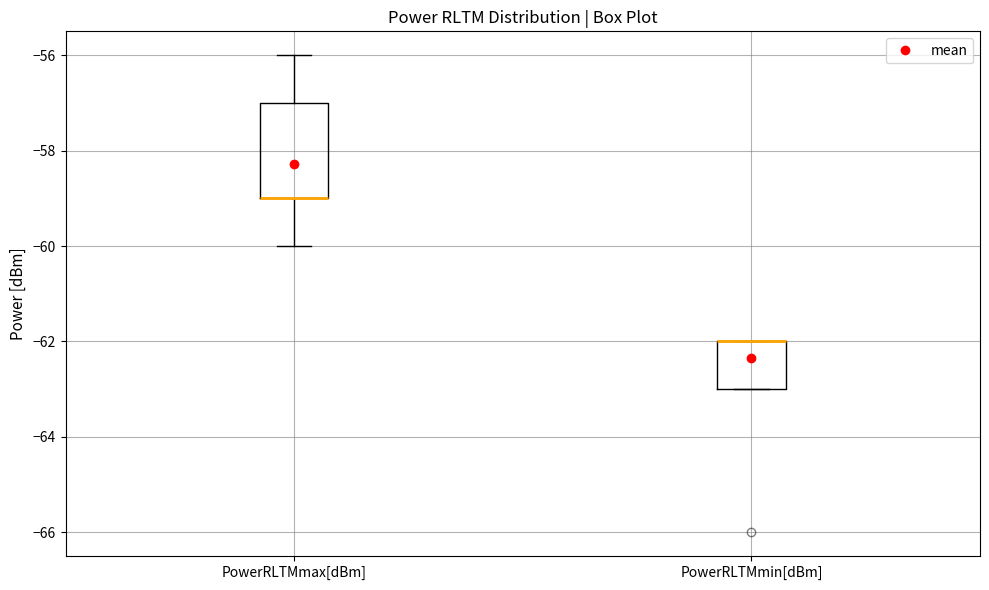

Reading left to right, transcribe this box plot: for each box, give where its median line is, the range the box spans, and where its two whiskers end, as read against the y-axis. The values are not printed on the chart, so give them approximately, as read against the axis.

PowerRLTMmax[dBm]: median -59 (drawn on the box's lower edge), box -59 to -57, whiskers -60 to -56
PowerRLTMmin[dBm]: median -62 (drawn on the box's upper edge), box -63 to -62, whiskers -63 to -62